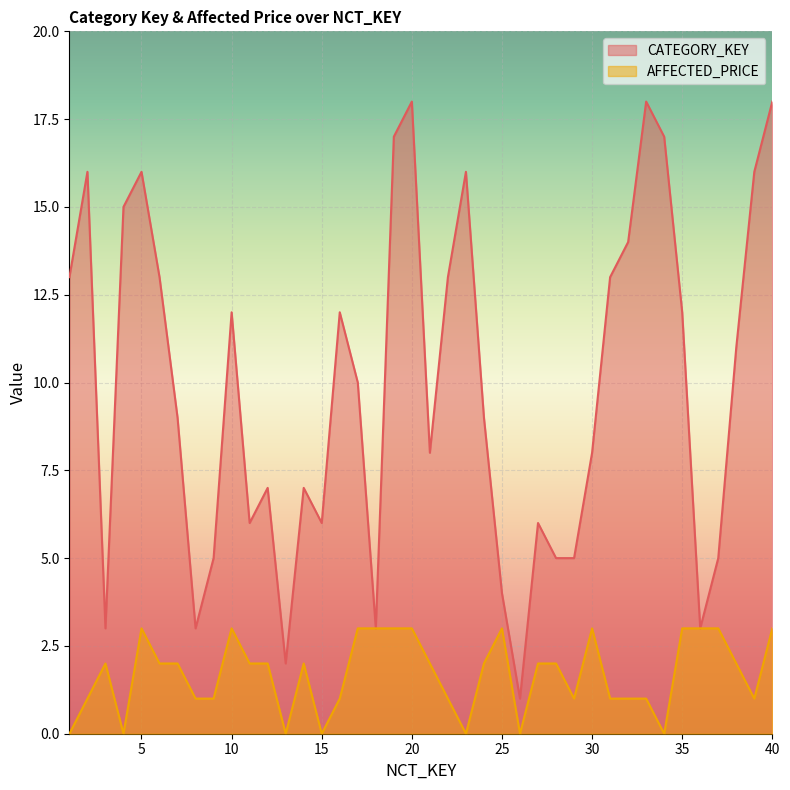

In CATEGORY_KEY, how many points are higher than both neighbors (excluding endpoints)?

10